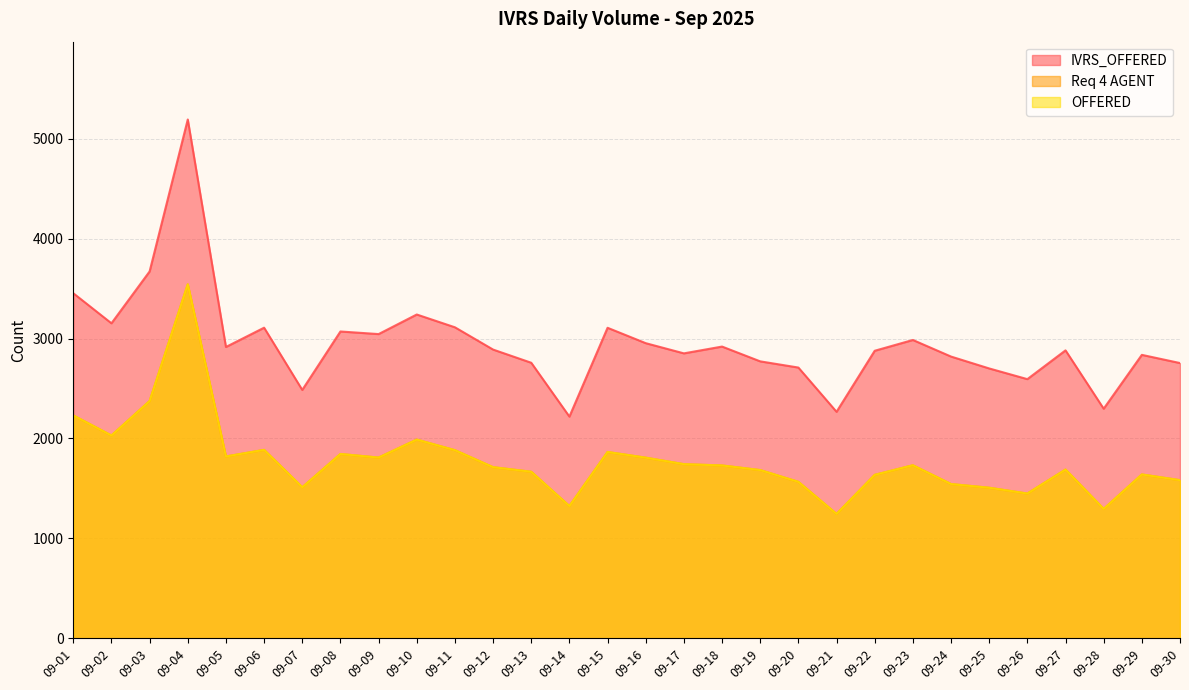

At which category is the sum across all series the highest?

09-04